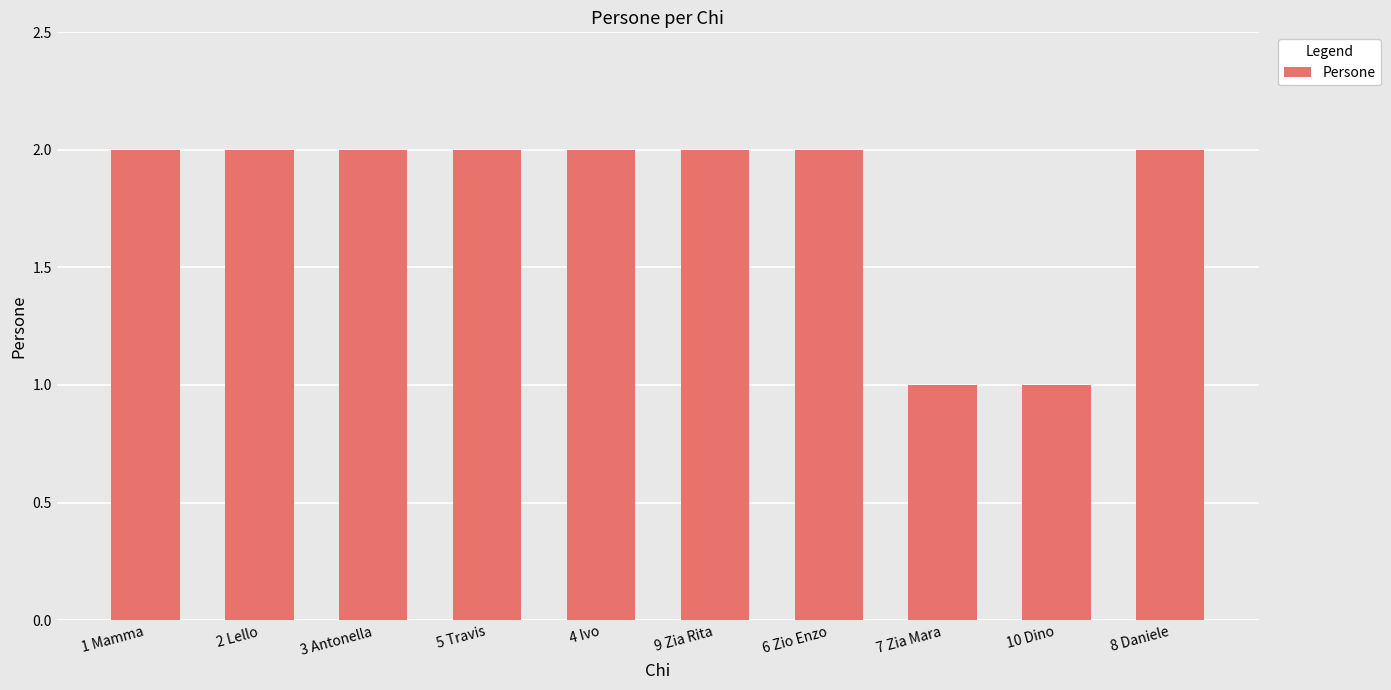

What is the sum of the values at 4 Ivo and 3 Antonella?

4